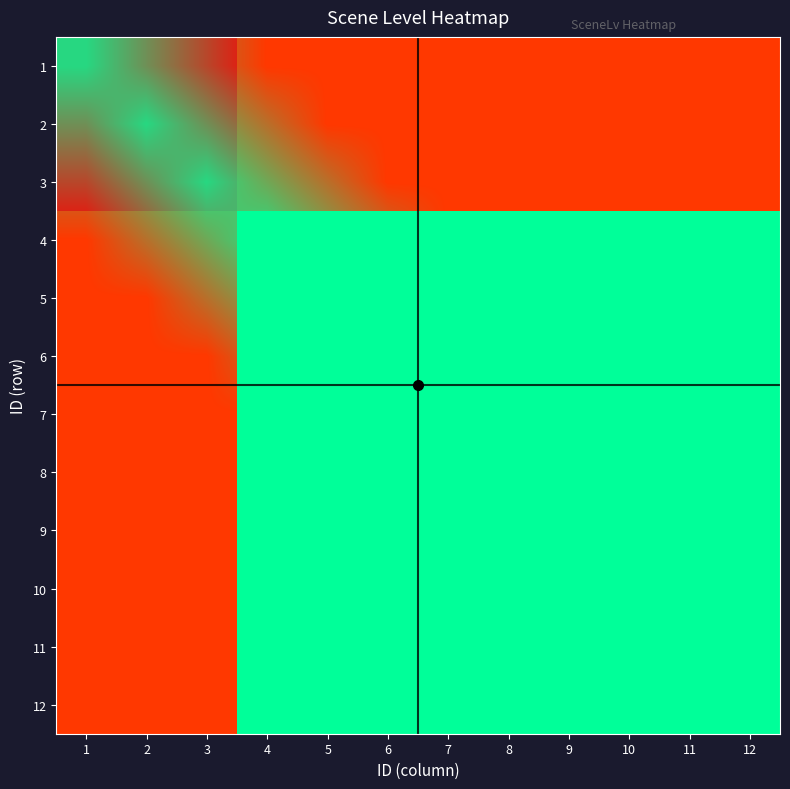

Which series has the widest spread of values?

1